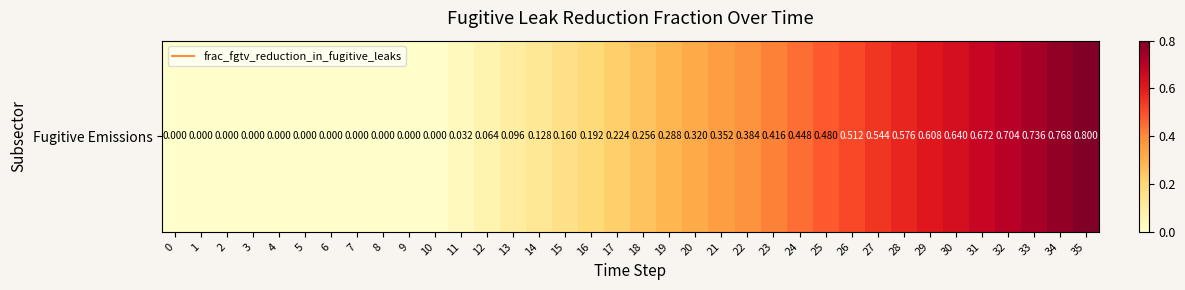

What is the sum of all values?

10.4